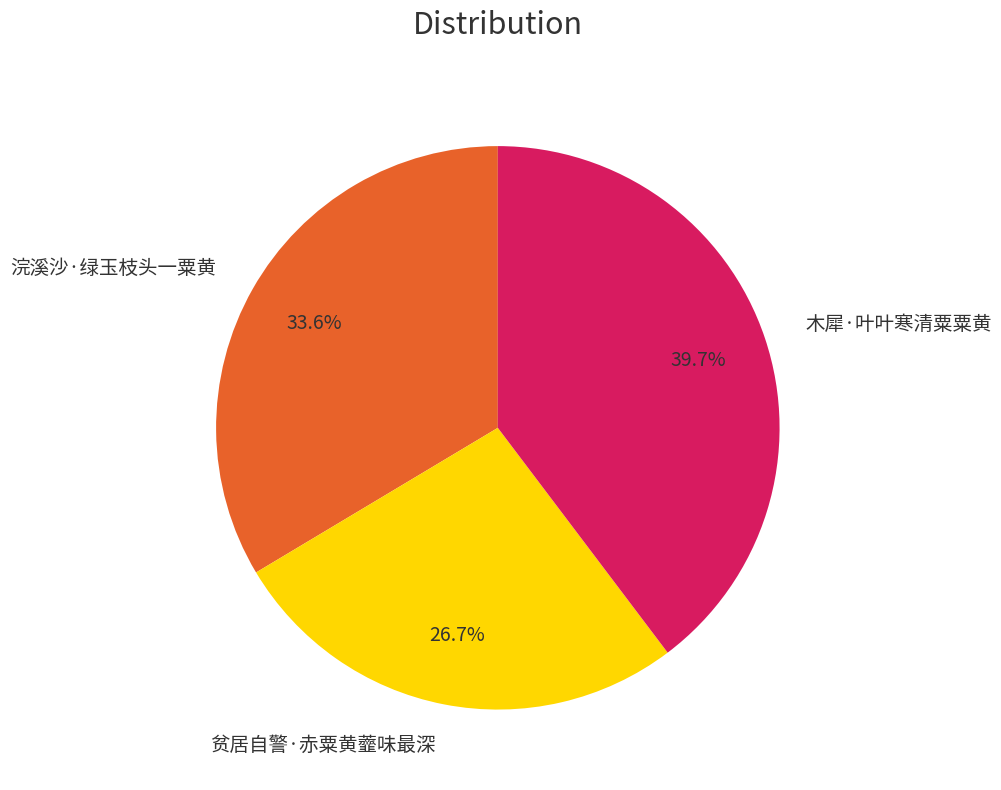

To the nearest percent, what portion does 浣溪沙·绿玉枝头一粟黄 represent?

34%